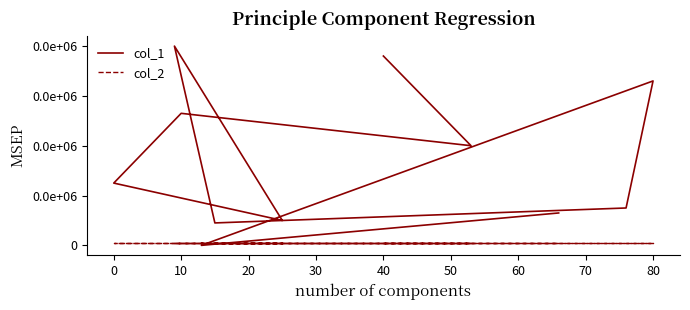

What are all the series names shown in the legend?

col_1, col_2